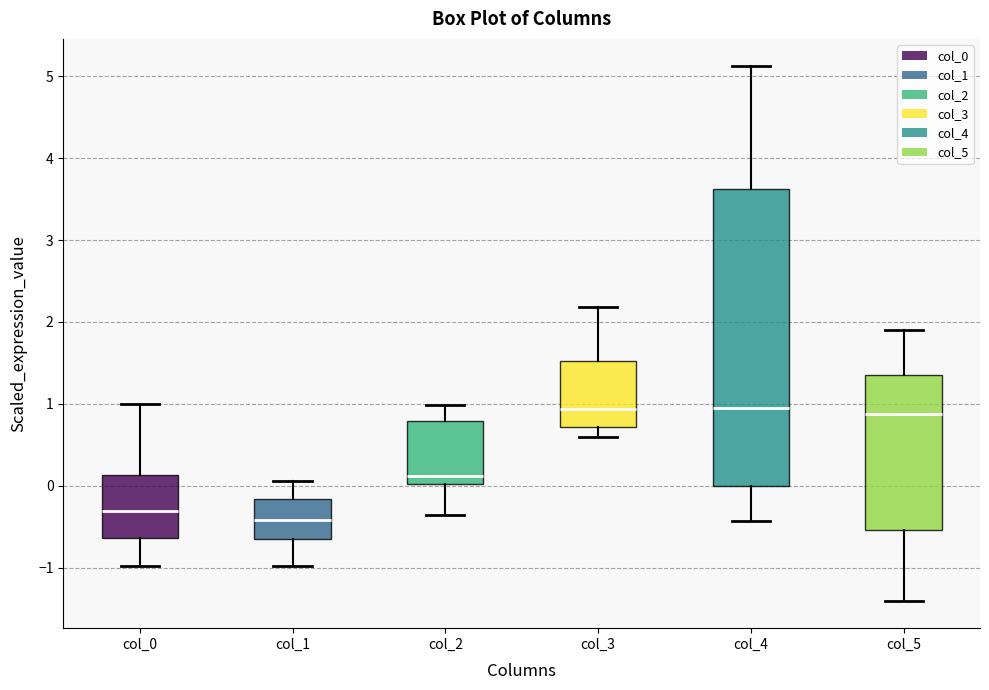

Where does the median line of the box for col_4 sit on the y-axis? The values are not printed on the chart, so give them approximately, as read against the axis.

0.9